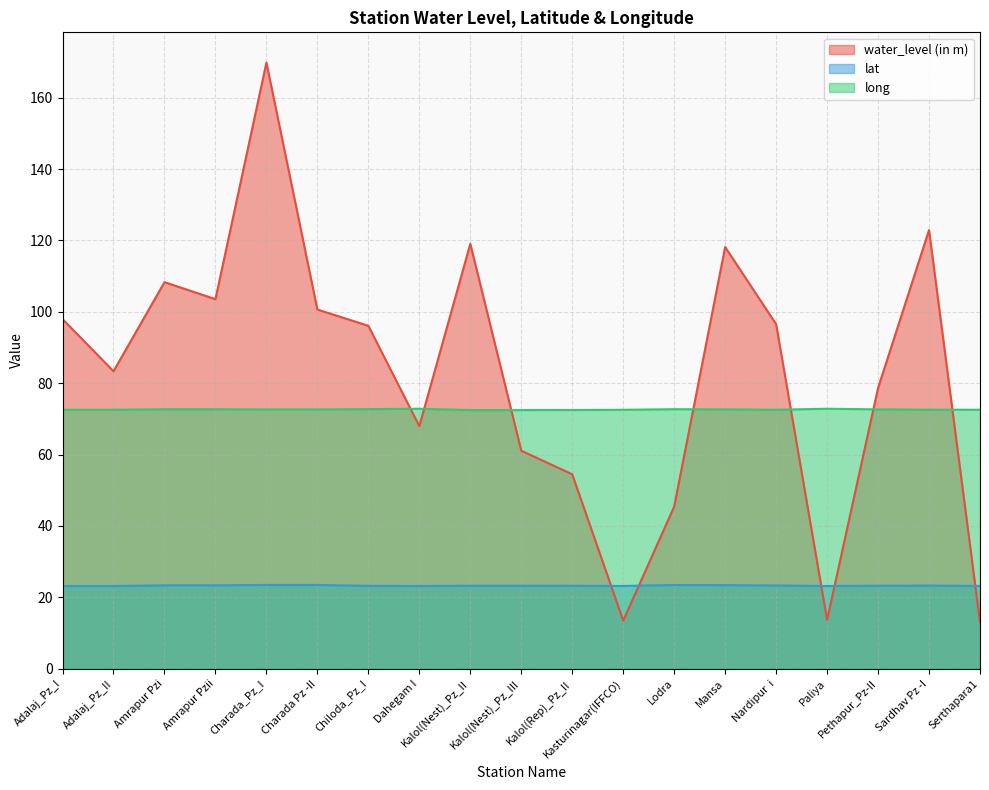

List the series in order of their overall mean, highest first.

water_level (in m), long, lat